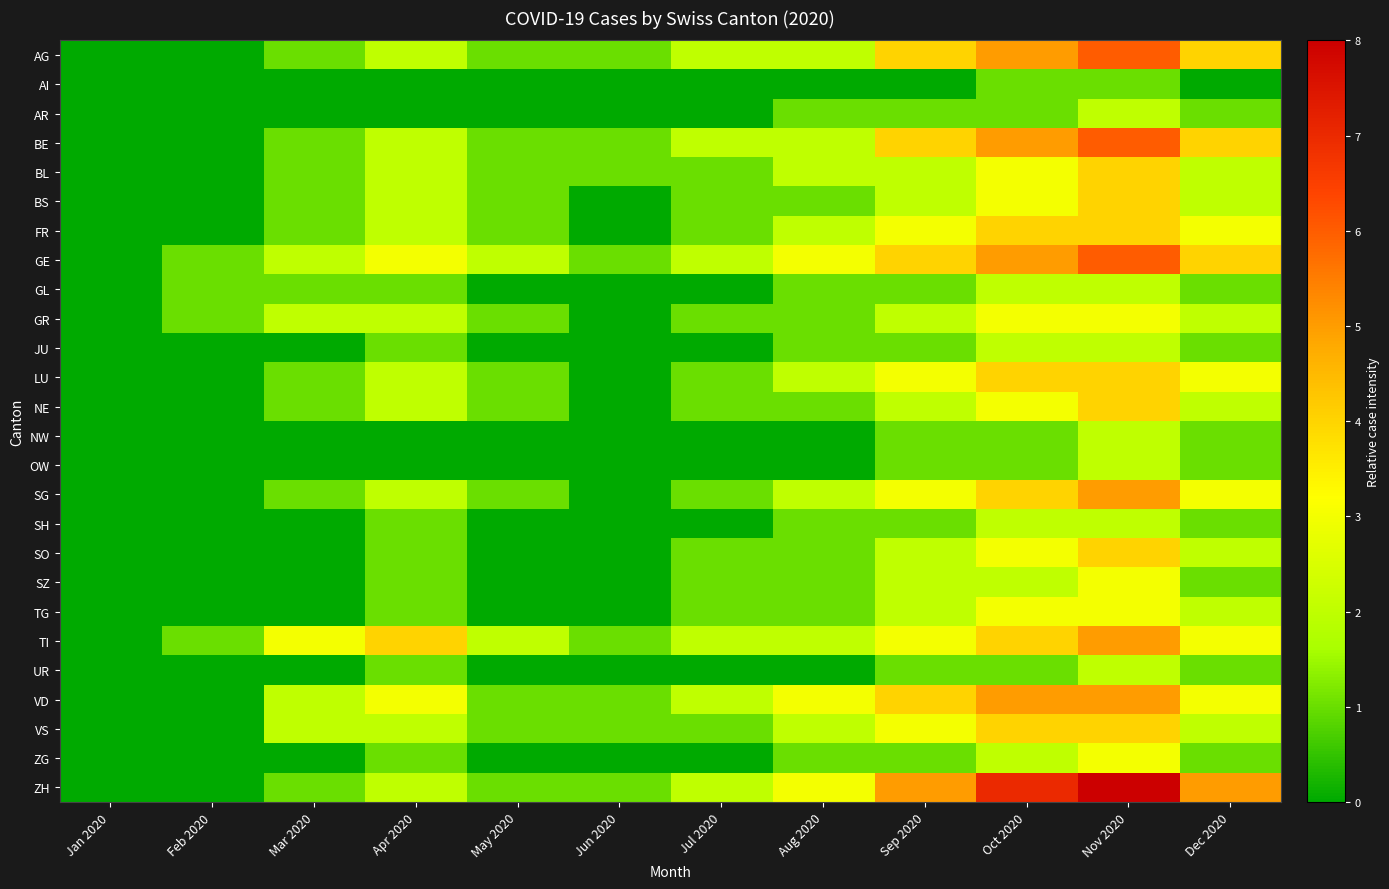

What is the spread (max minus min) of values at Mar 2020?

3